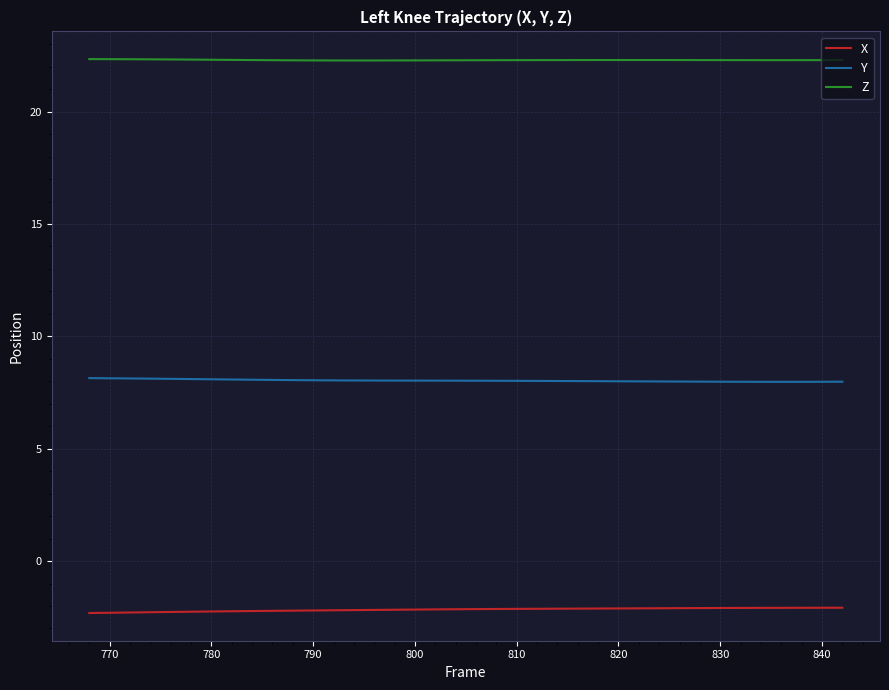

Which series has the largest total across all categories?

Z